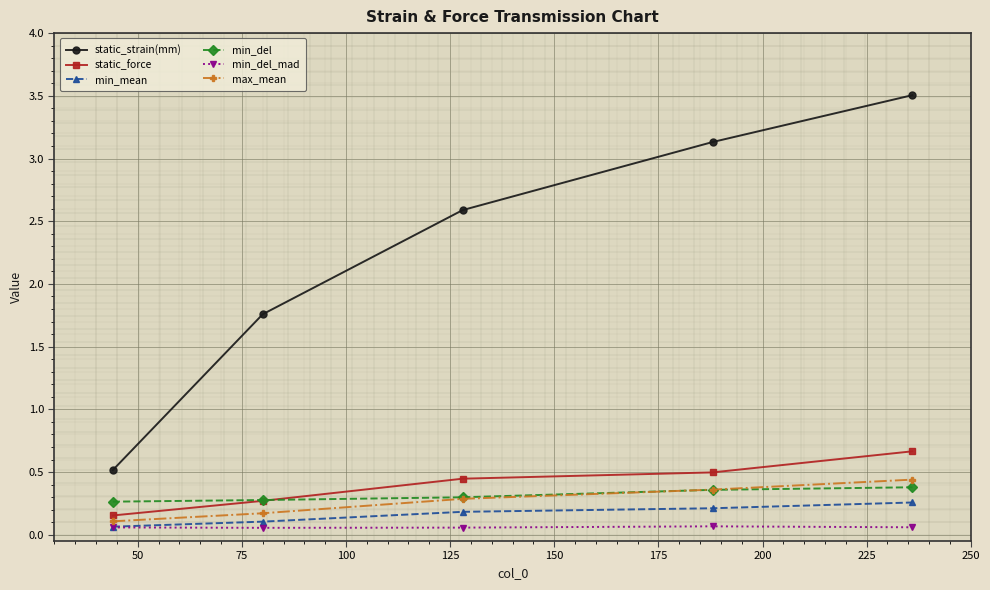

True or false: min_del and min_del_mad intersect in this chart.

False